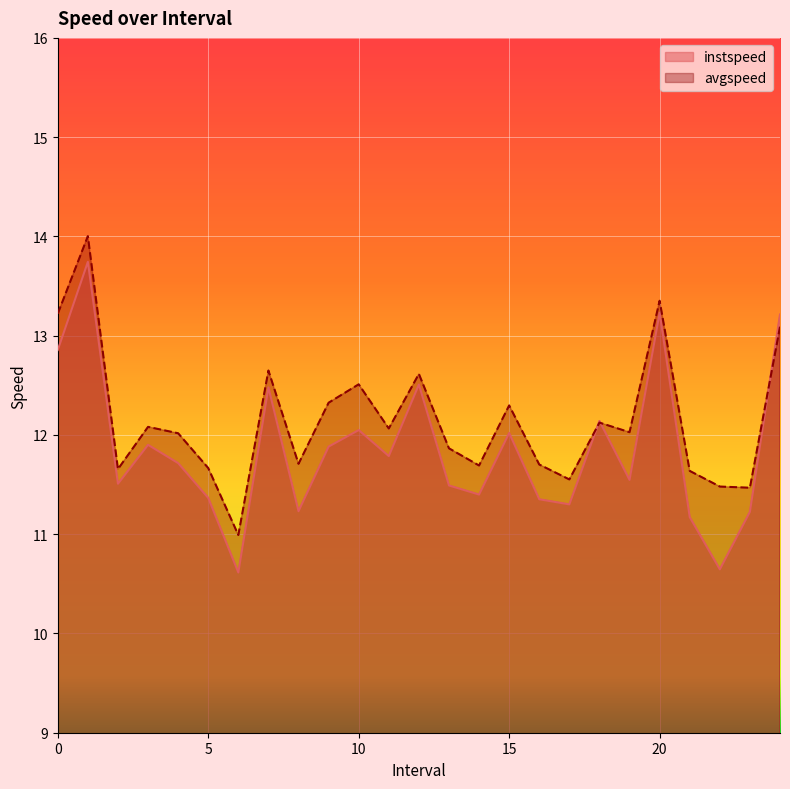

Reading right to left, list all the values displayed in this chart.

instspeed: 13.2	11.2	10.6	11.2	13.2	11.5	12.1	11.3	11.4	12.0	11.4	11.5	12.5	11.8	12.0	11.9	11.2	12.5	10.6	11.4	11.7	11.9	11.5	13.7	12.9
avgspeed: 13.1	11.5	11.5	11.6	13.4	12.0	12.1	11.6	11.7	12.3	11.7	11.9	12.6	12.1	12.5	12.3	11.7	12.6	11.0	11.7	12.0	12.1	11.7	14.0	13.2